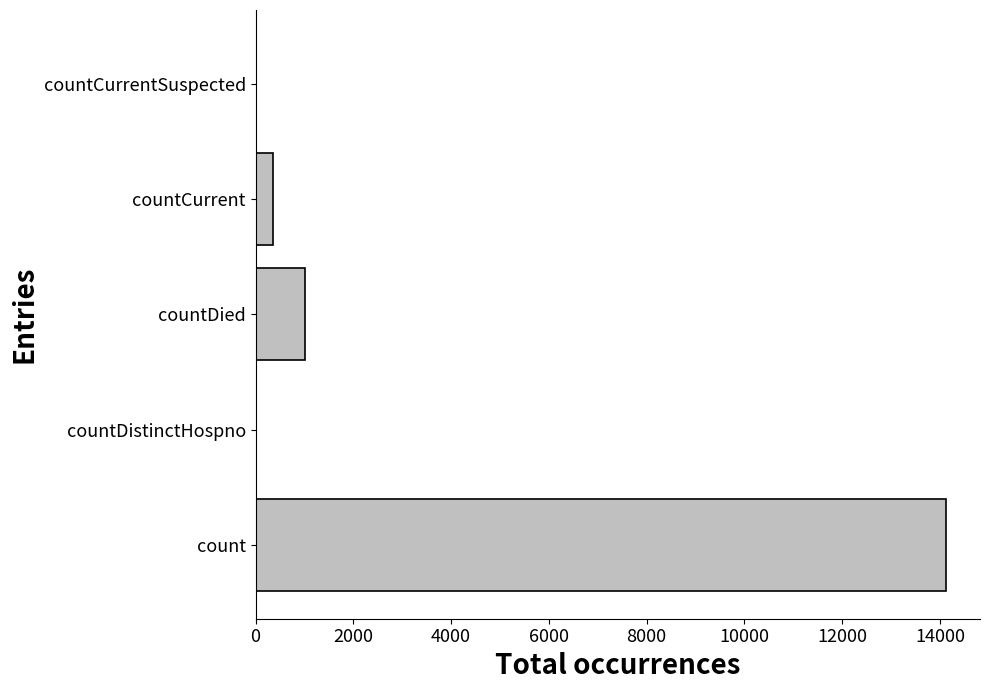

At which label is the value closest to 7056?

countDied